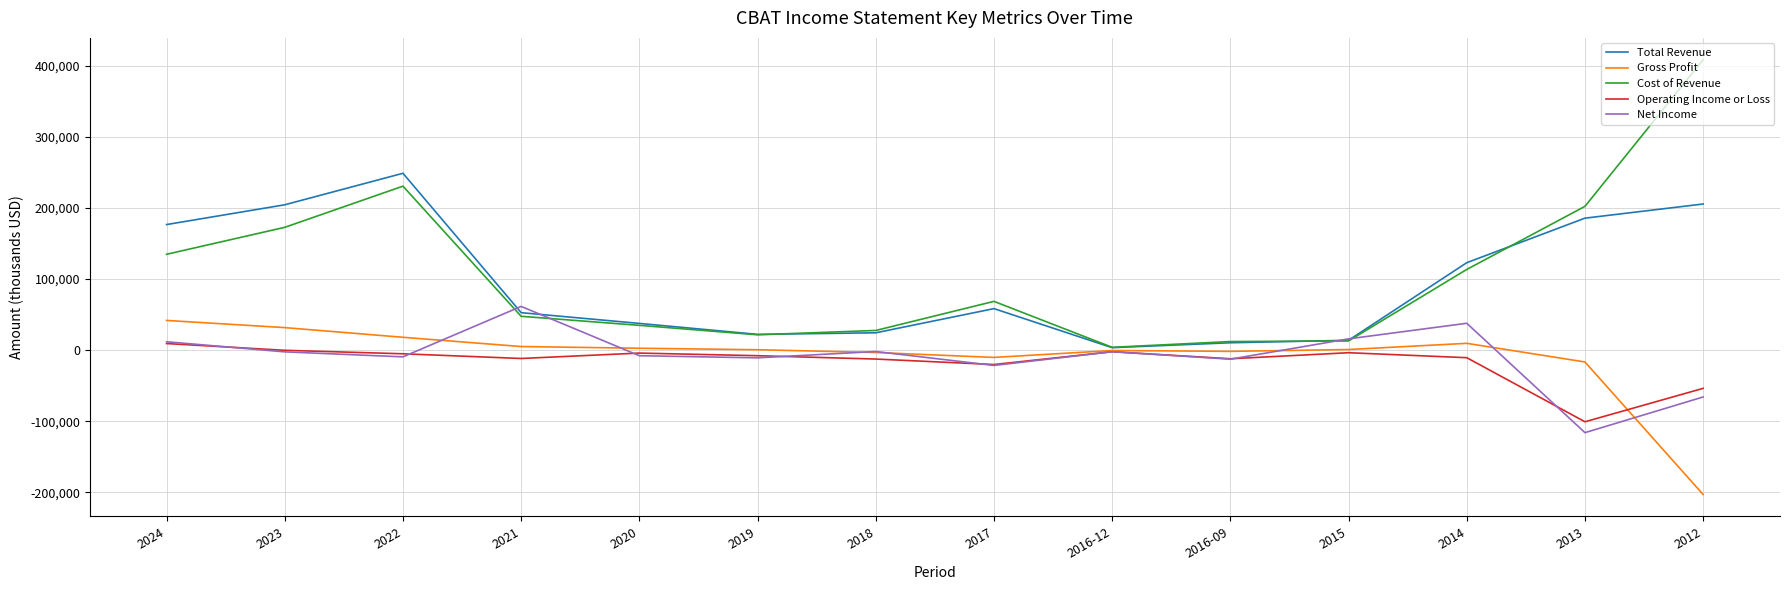

At which category is the sum across all series the highest?

2022